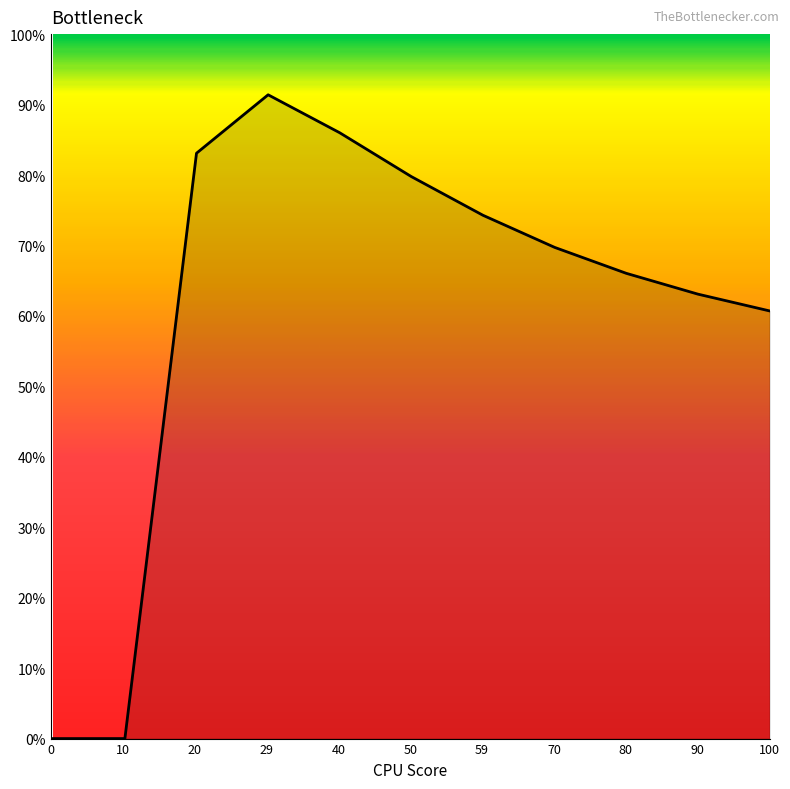

True or false: there are more than 0 points higher than both neighbors.

True